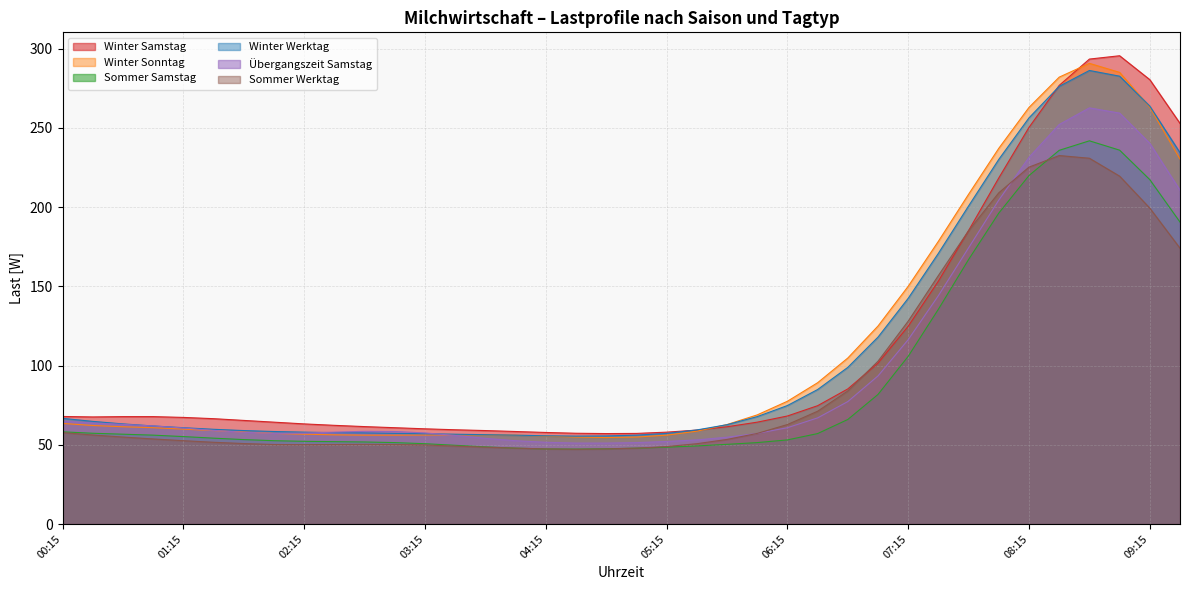

What is the lowest value of the Winter Sonntag series?

54.6